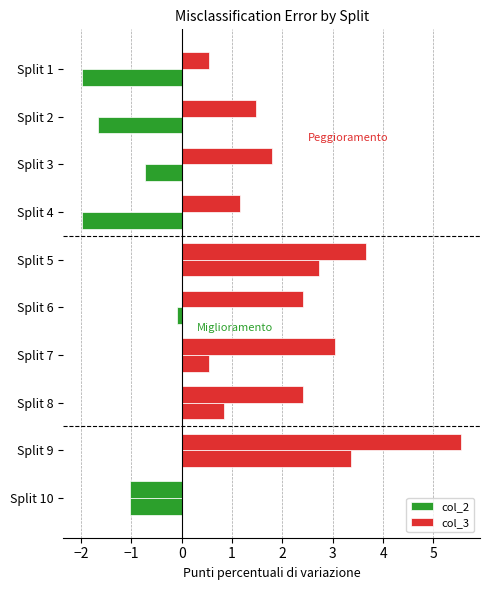

What is the sum of all col_3 values?

21.0